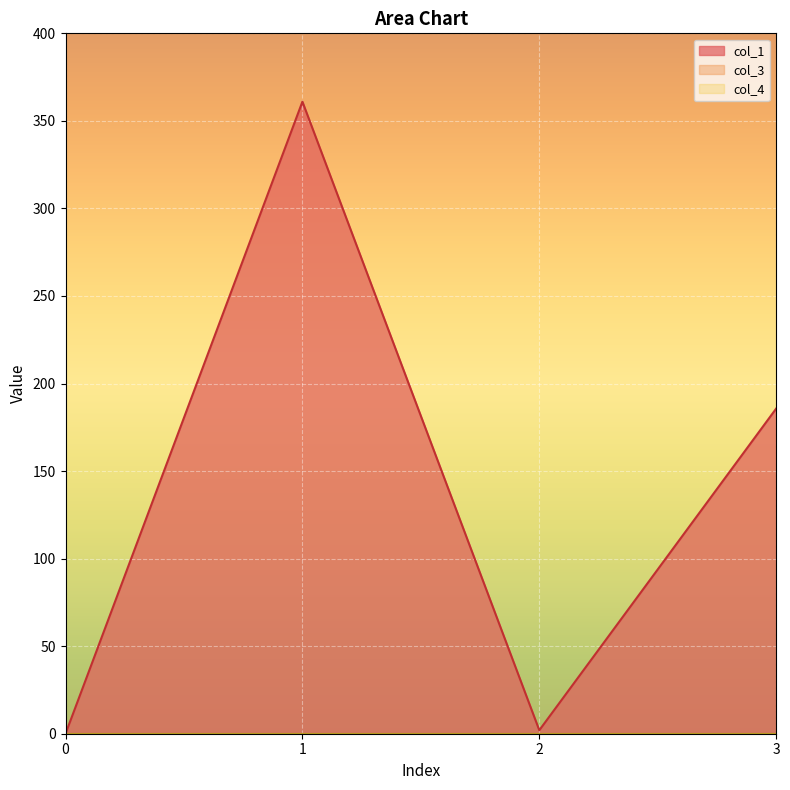

Reading left to right, extract all data points from this chart.

col_1: 0.0	361.0	2.0	185.7
col_3: 0.0	0.0	0.0	0.0
col_4: 0.0	0.0	0.0	0.0